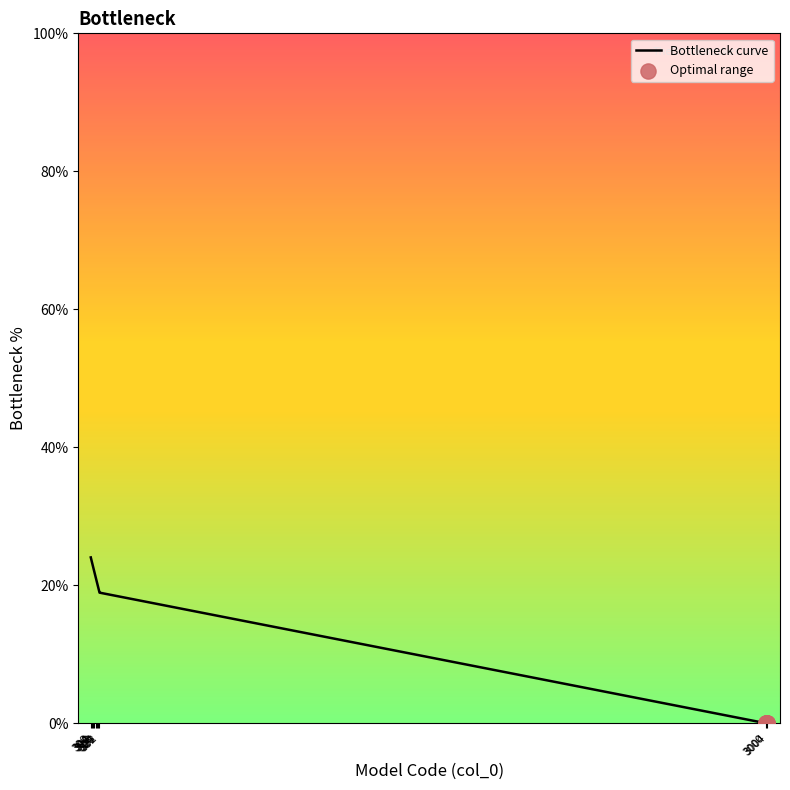

What is the change in value from 307 to 3000?

-23.0